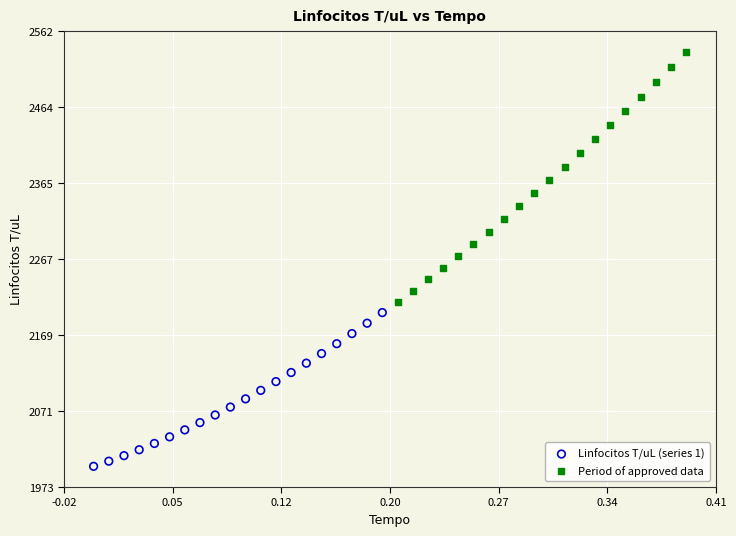

Which series has the widest spread of Y values?

Period of approved data